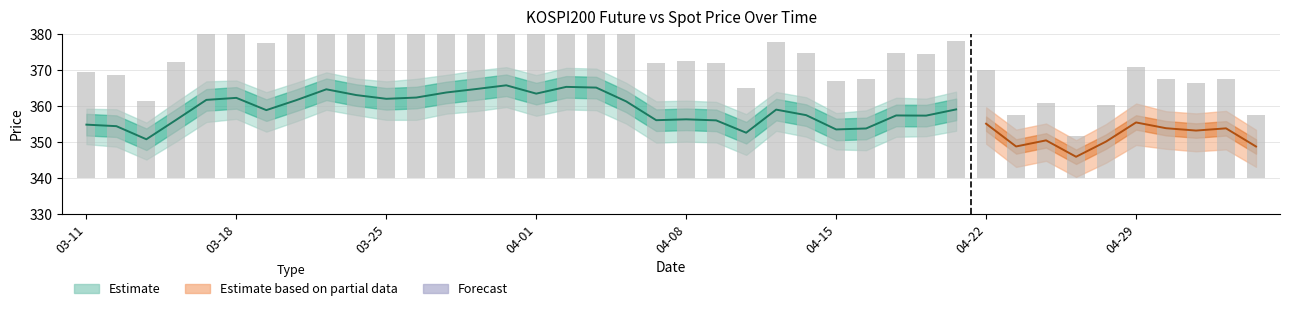

Does the chart contain any negative values?

No